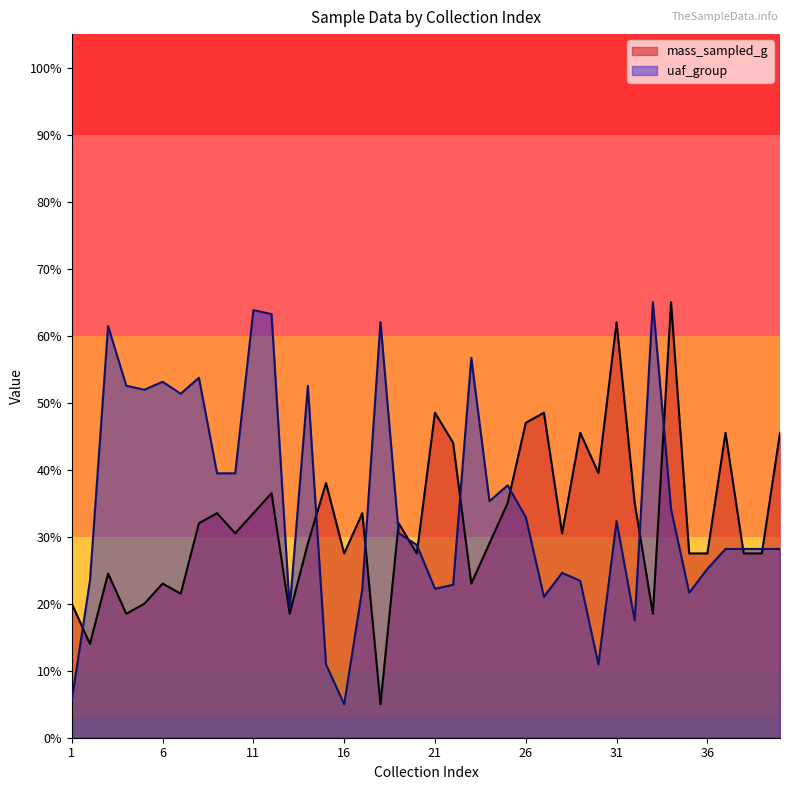

The mass_sampled_g series shows 48.5 at 21. True or false?

True